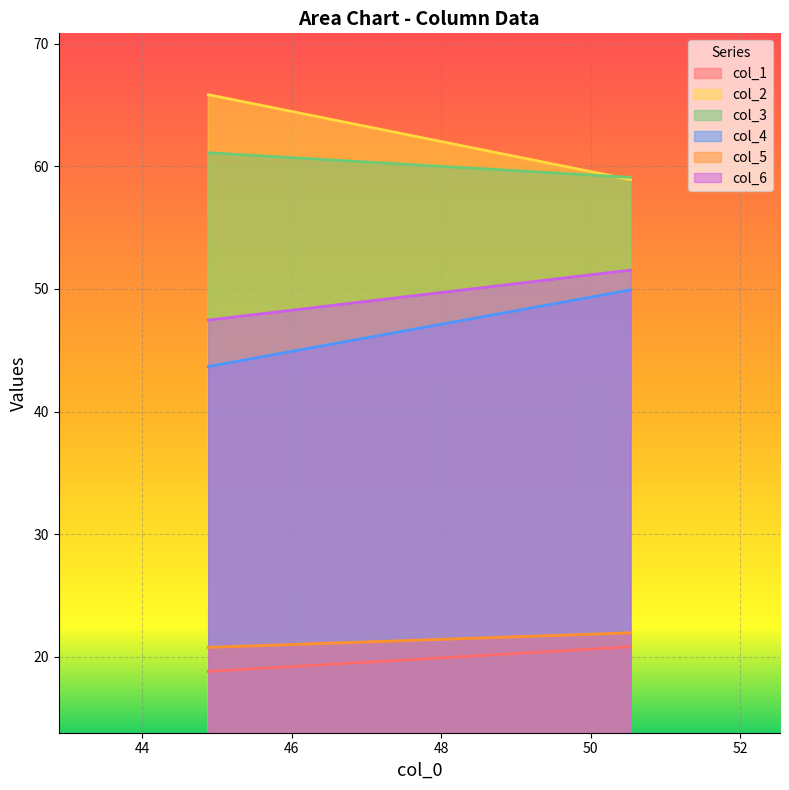

Does the chart display data point markers on the line(s)?

No